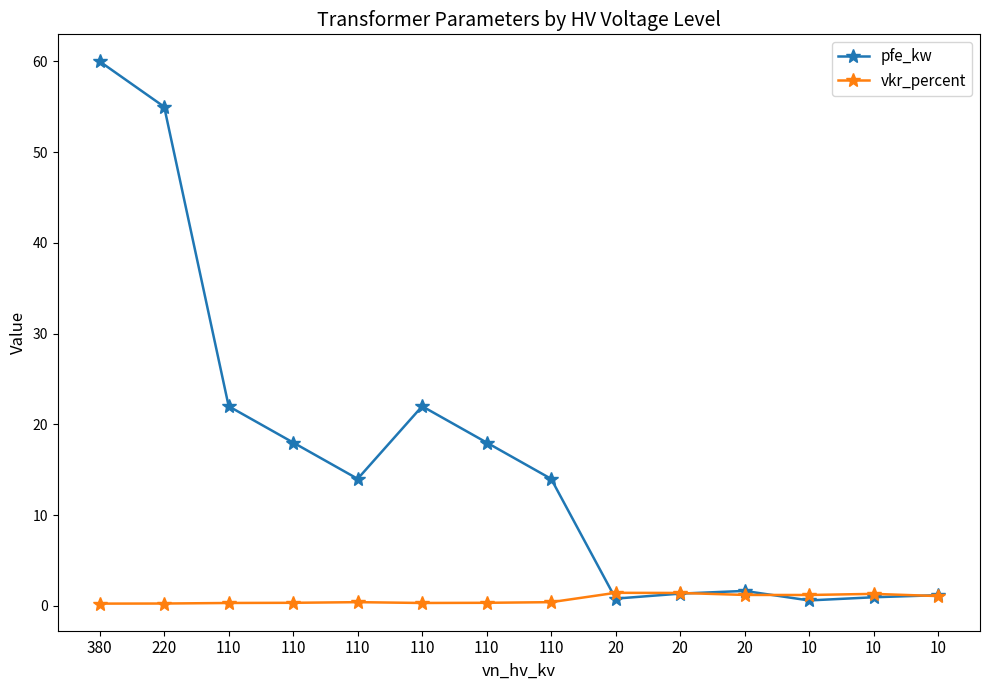

At which label does pfe_kw first exceed 14?

380